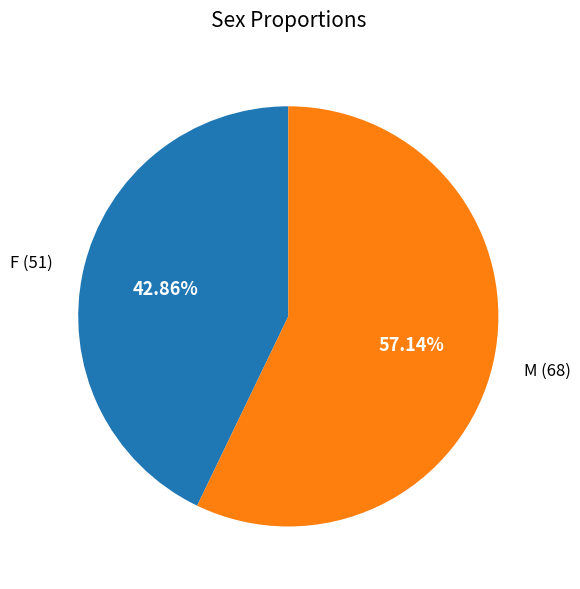

How much of the chart is everything except M?

42.9%